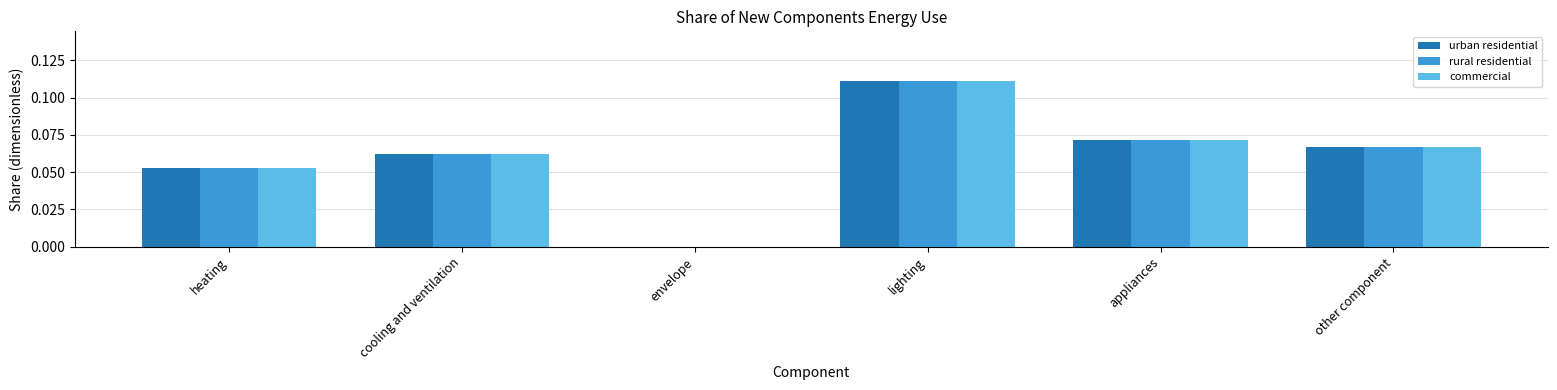

What is the sum of all rural residential values?

0.4